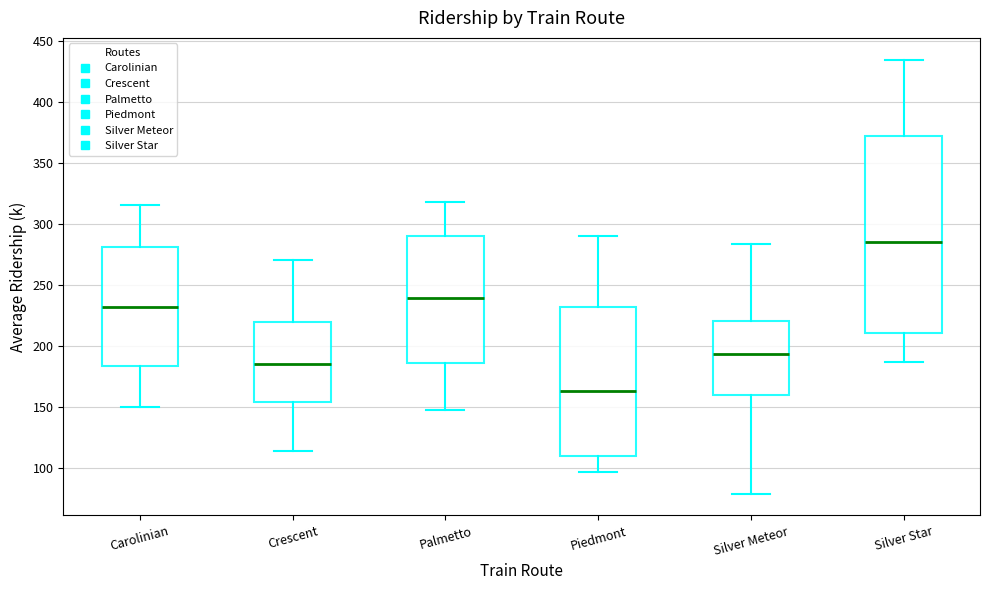

Where does the upper whisker of the box for Palmetto end on the y-axis? The values are not printed on the chart, so give them approximately, as read against the axis.

320